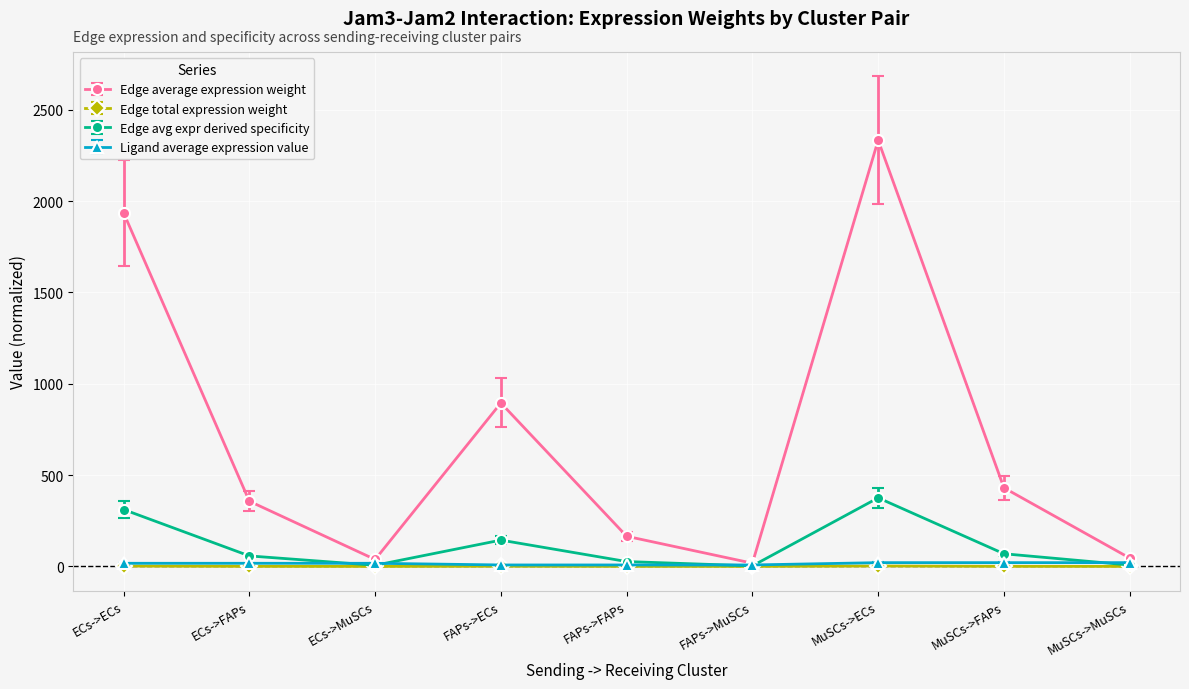

True or false: Edge total expression weight has more than 0 points higher than both neighbors.

True